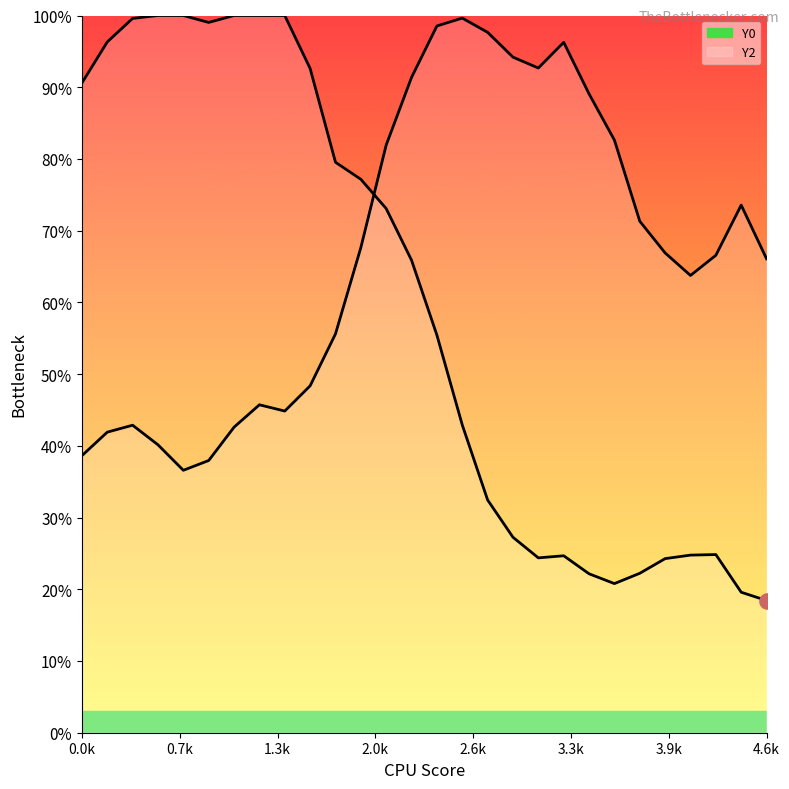

Is the value of Y0 at 2.37288 greater than the value of Y2 at 4.0678?

No